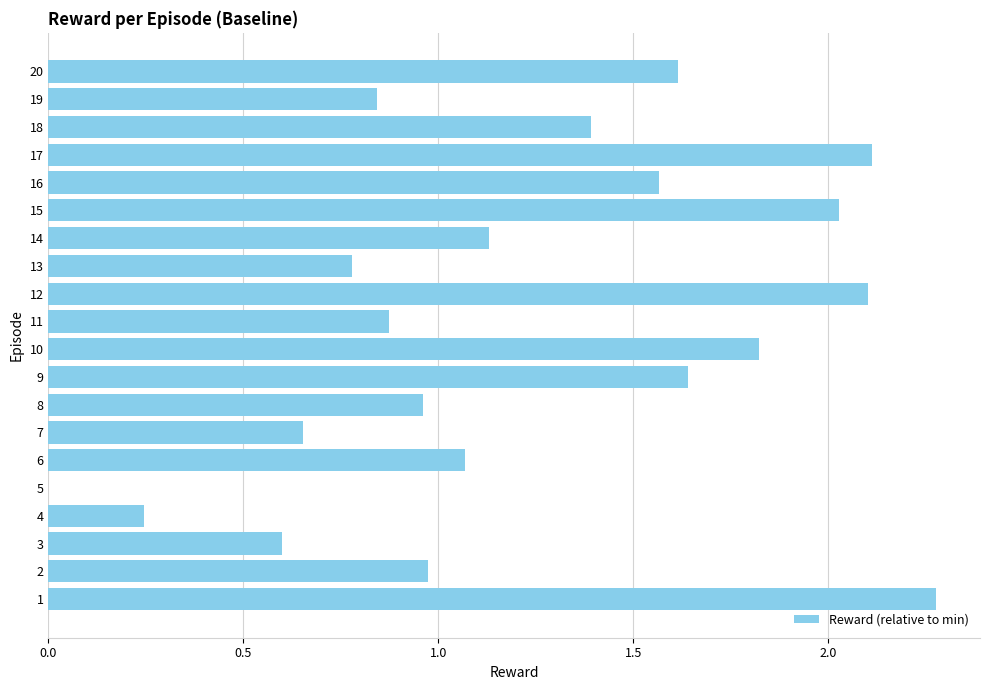

How many values are above zero?

19